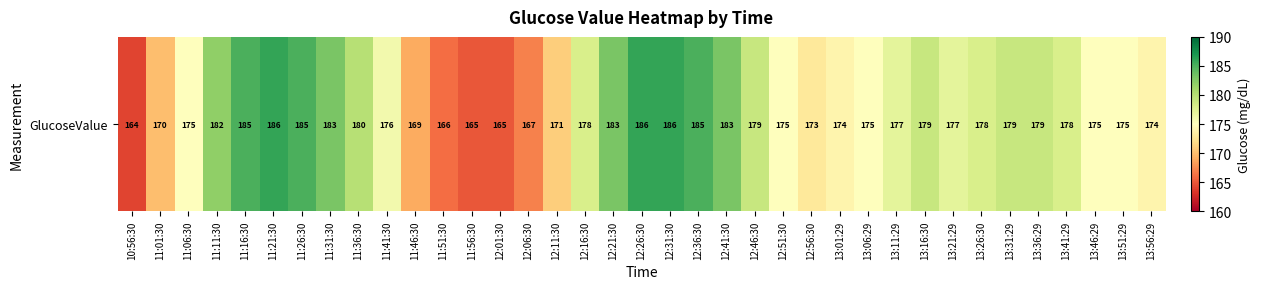

Which has a higher value, 11:26:30 or 11:01:30?

11:26:30